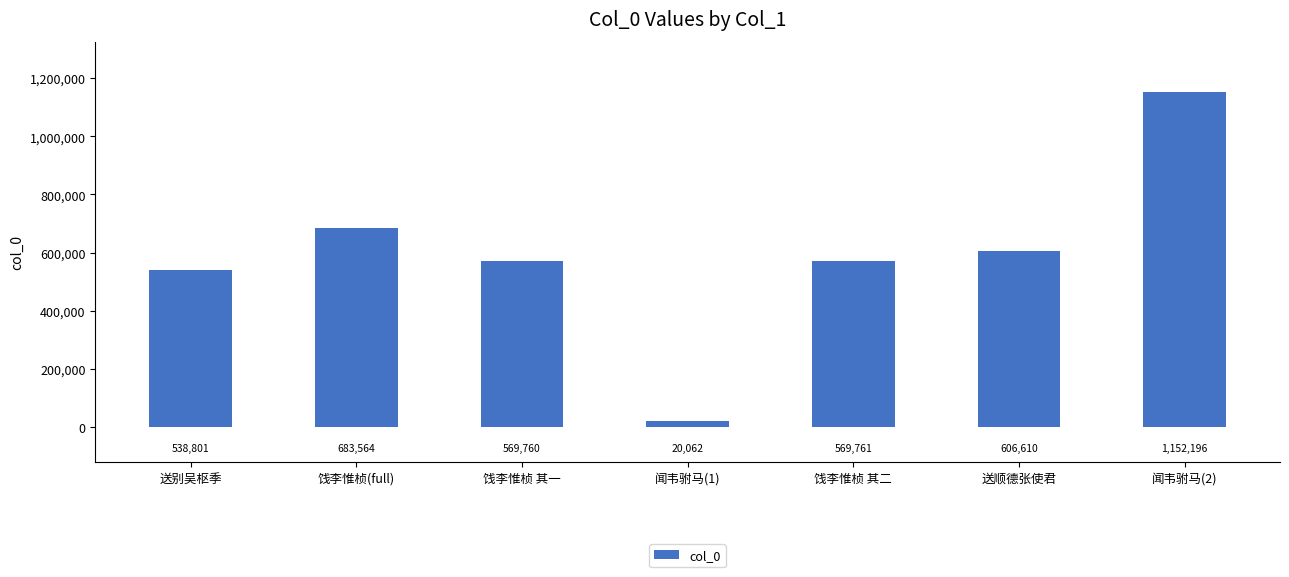

Reading right to left, list all the values displayed in this chart.

闻韦驸马(2)=1152196	送顺德张使君=606610	饯李惟桢 其二=569761	闻韦驸马(1)=20062	饯李惟桢 其一=569760	饯李惟桢(full)=683564	送别吴枢季=538801